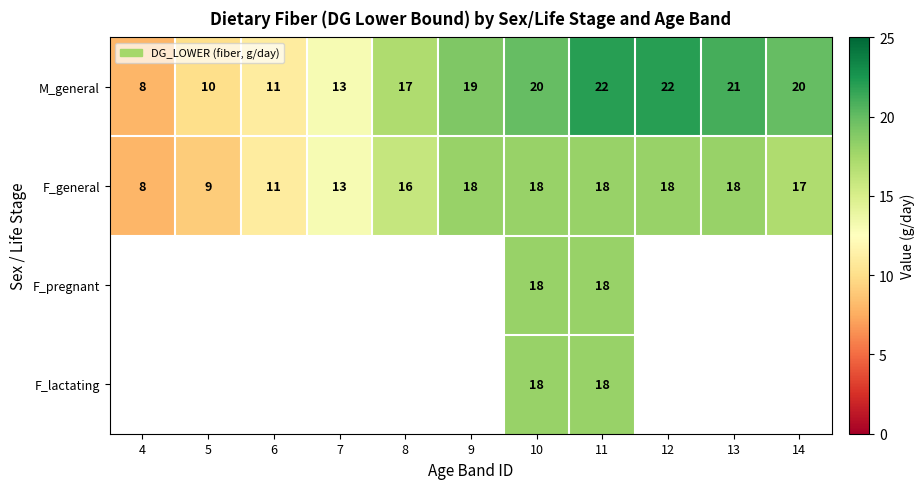

Is the value of M_general at 14 greater than the value of F_general at 9?

Yes